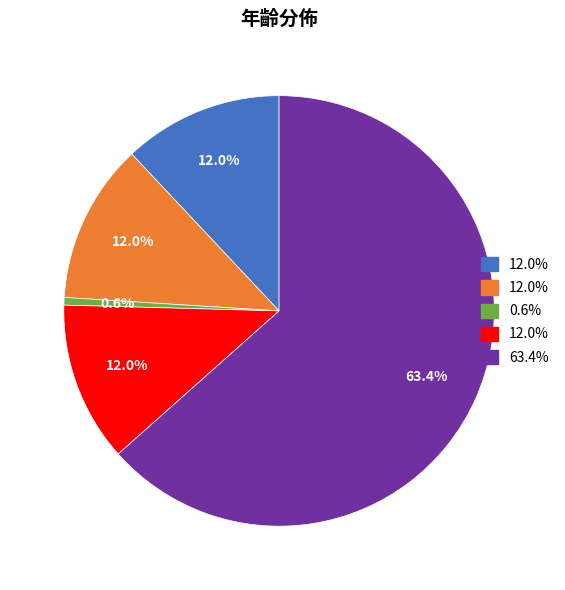

Does any single category account for the majority?

Yes